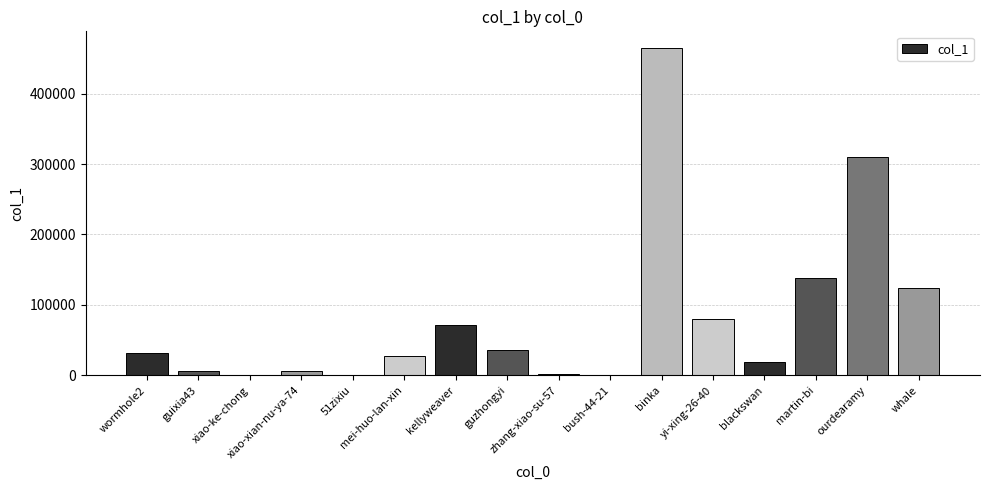

What is the greatest value displayed?

465059